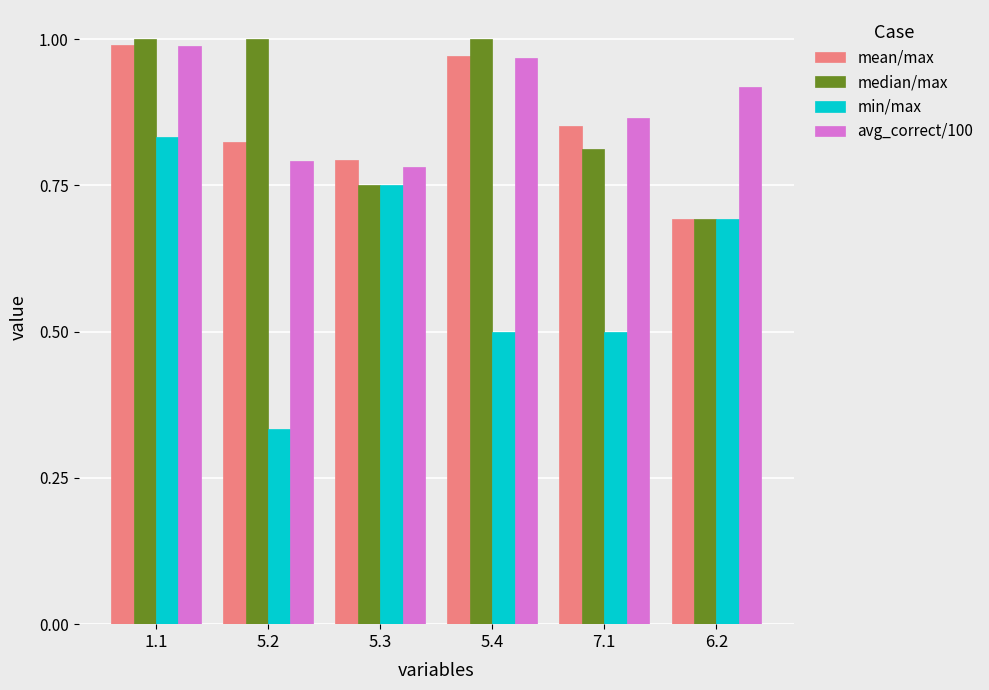

Which series has the widest spread of values?

min/max